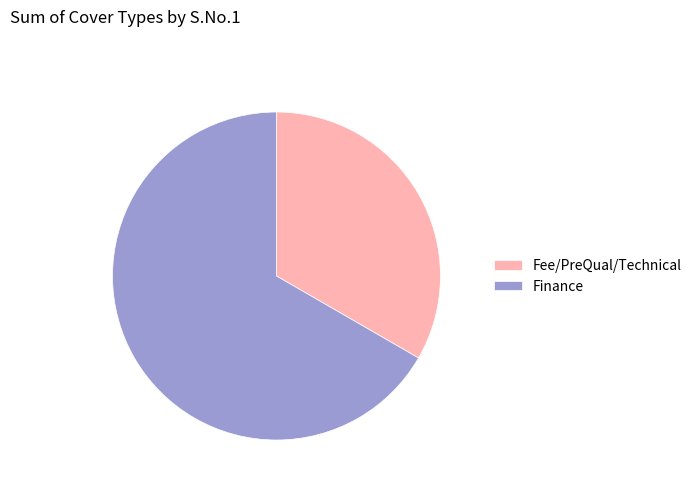

Is it true that Fee/PreQual/Technical is 40% of the pie?

False